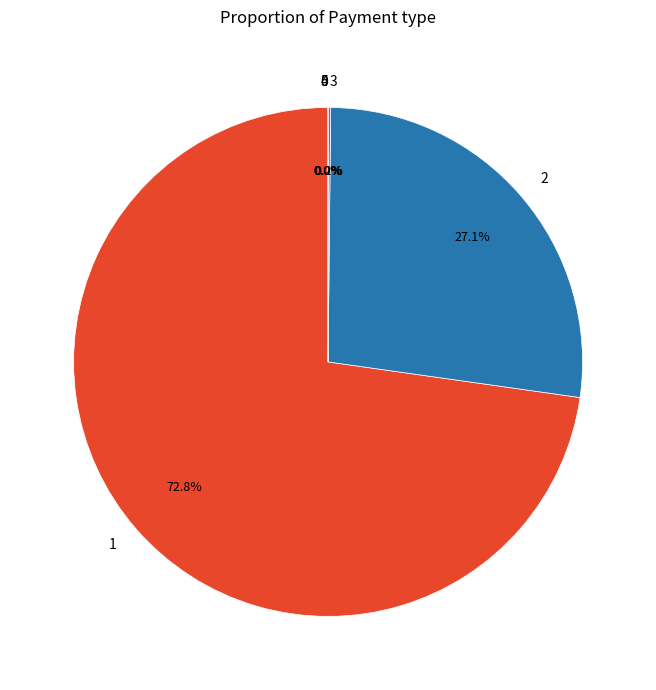

Is it true that 2 is 12% of the pie?

False